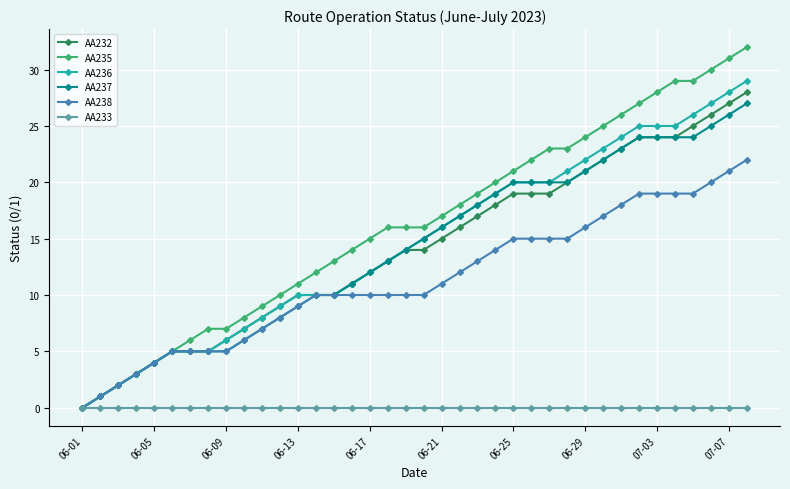

Which series has the largest range (max minus min)?

AA235